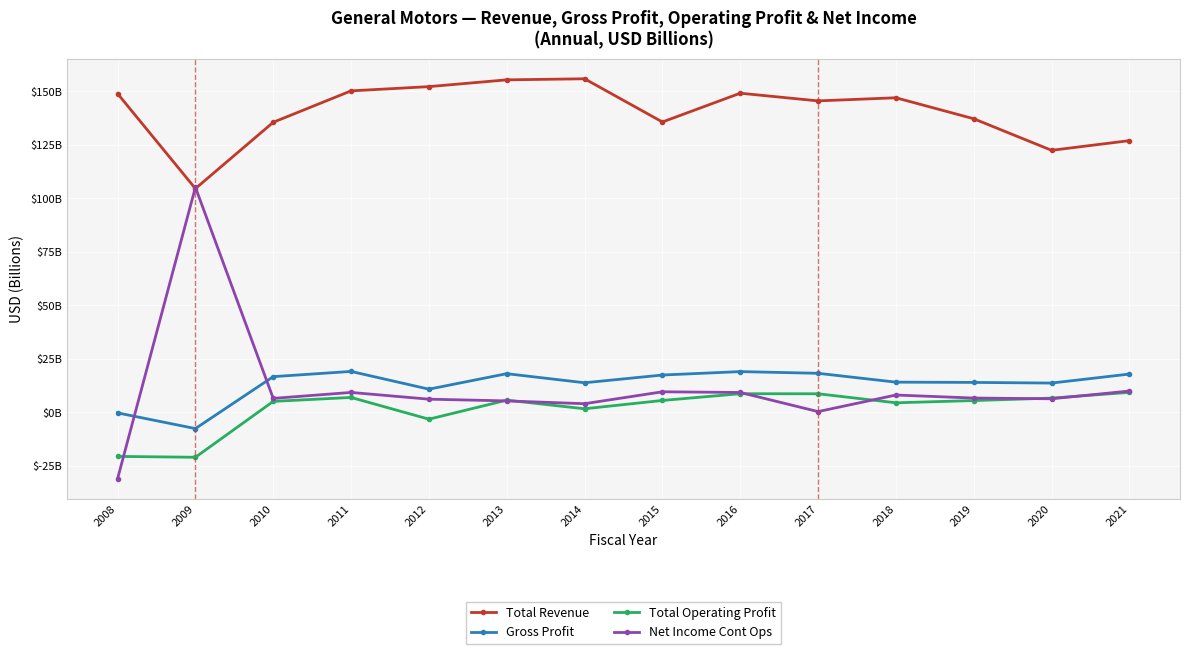

In Total Revenue, how many points are higher than both neighbors (excluding endpoints)?

3